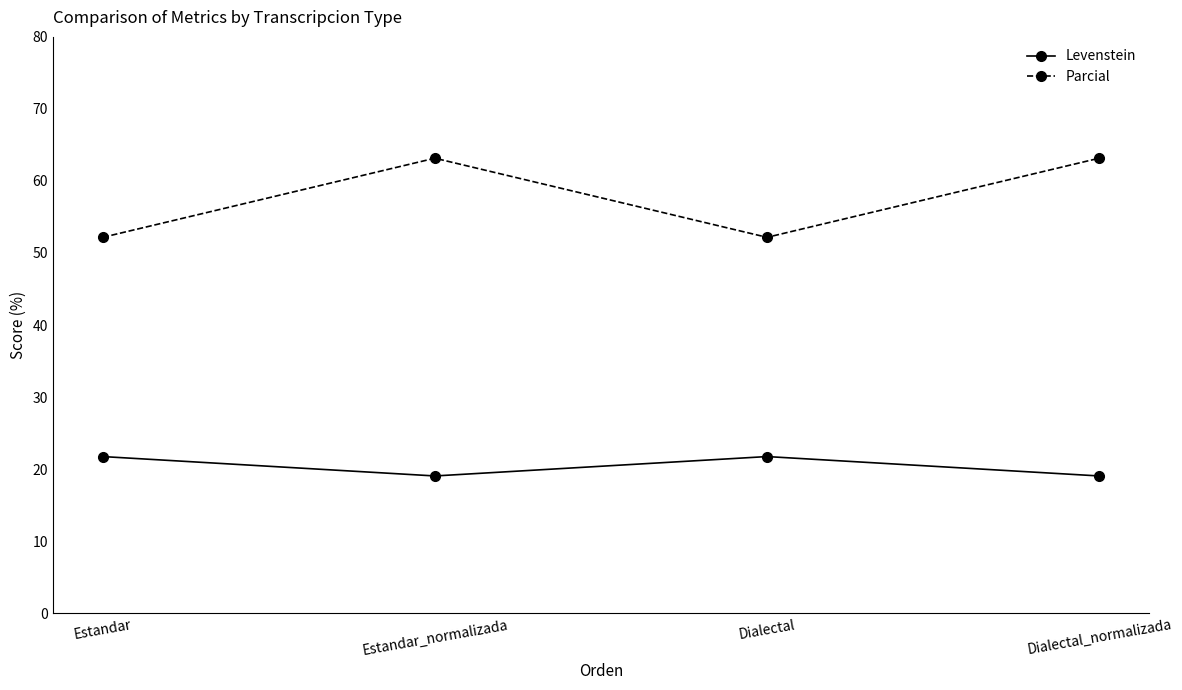

How many interior local peaks does the Parcial series have?

1